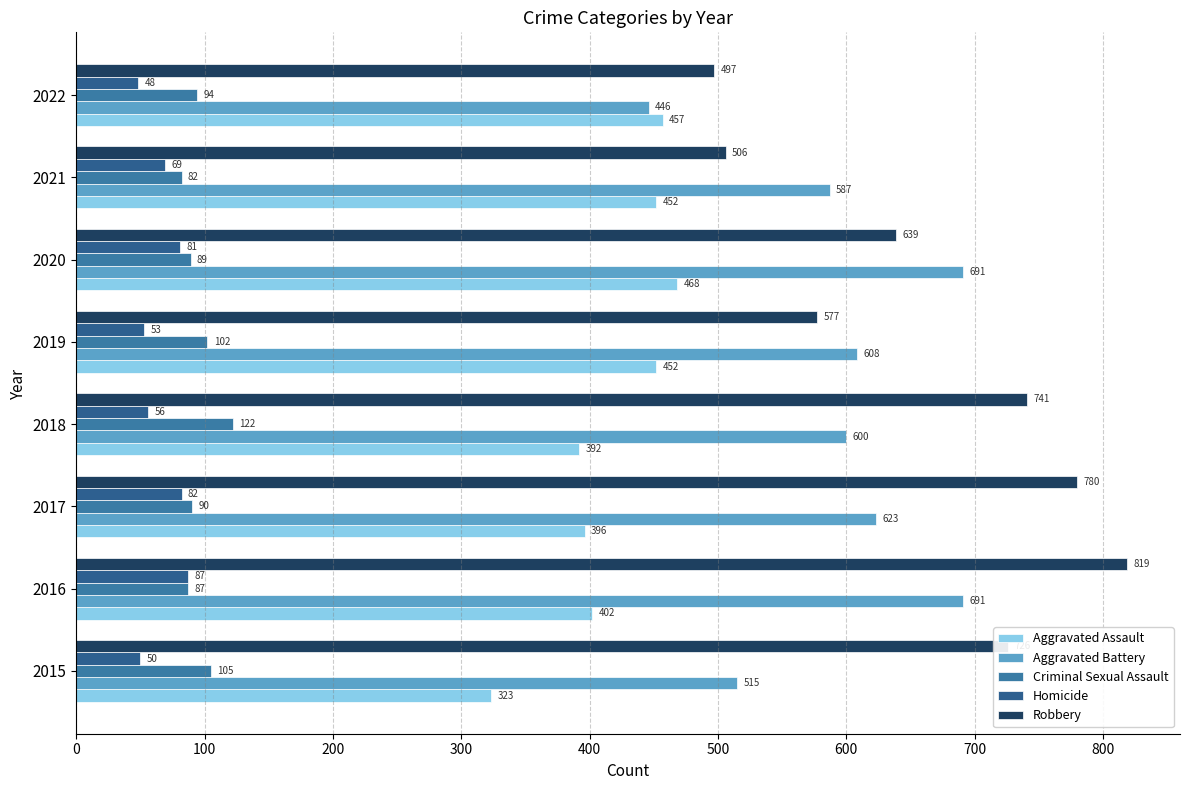

At which category is the sum across all series the highest?

2016